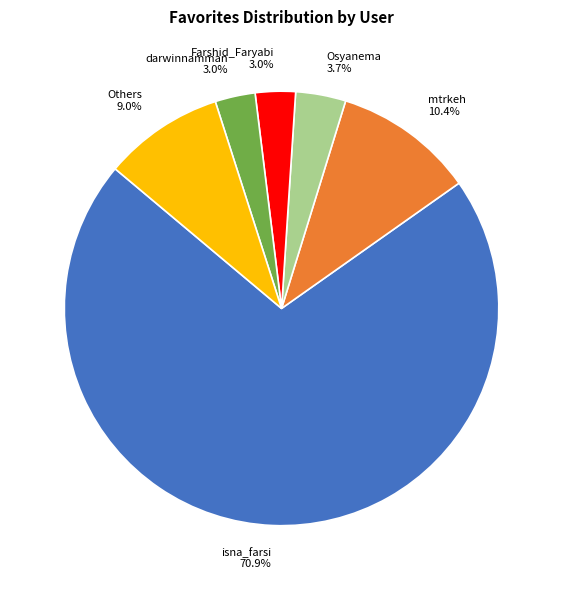

To the nearest percent, what is the average slice percentage?

17%